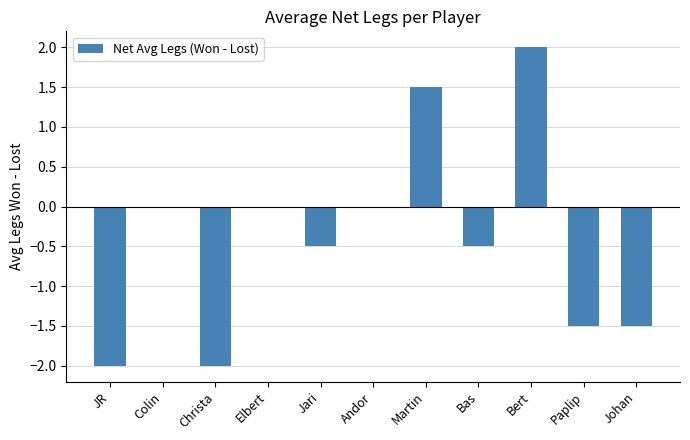

Reading left to right, list all the values displayed in this chart.

-2.0	0.0	-2.0	0.0	-0.5	0.0	1.5	-0.5	2.0	-1.5	-1.5